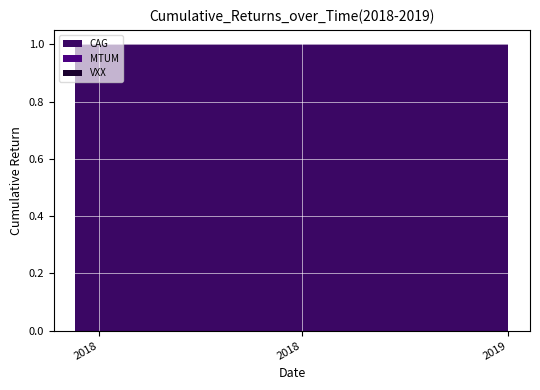

Reading left to right, what are all the values shown in this chart?

CAG: 1	1	1	1	1	1	1	1	1	1	1	1	1	1	1	1	1	1	1	1
MTUM: 0	0	0	0	0	0	0	0	0	0	0	0	0	0	0	0	0	0	0	0
VXX: 0	0	0	0	0	0	0	0	0	0	0	0	0	0	0	0	0	0	0	0